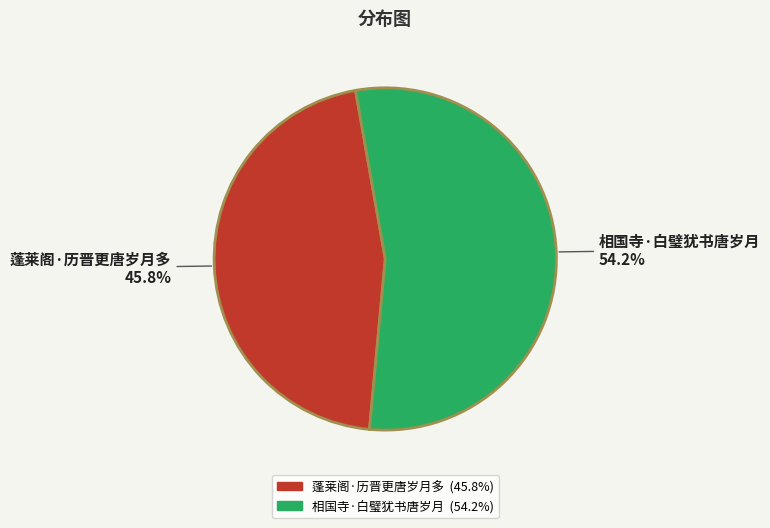

What is the majority slice?

相国寺·白璧犹书唐岁月